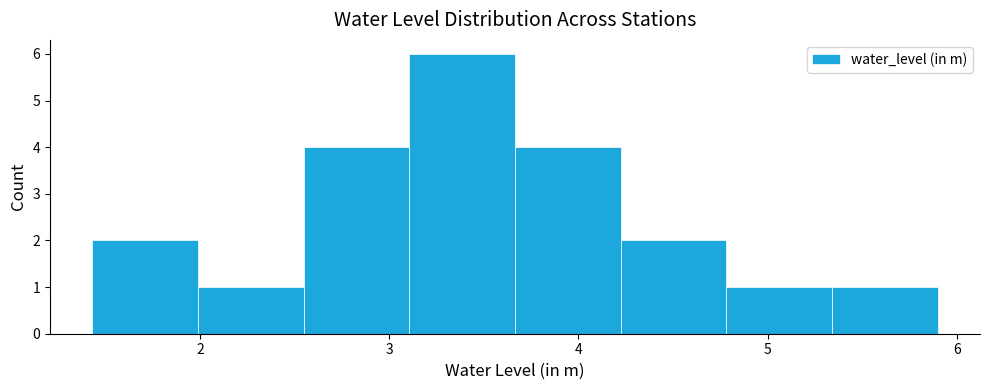

Reading left to right, list every bar in this chart as the range it spans on the x-axis followed by its height. Neither the bar edges nor the heights are printed on the chart, so give them approximately, as read against the axes.

1.4 to 2.0: 2
2.0 to 2.5: 1
2.5 to 3.1: 4
3.1 to 3.7: 6
3.7 to 4.2: 4
4.2 to 4.8: 2
4.8 to 5.3: 1
5.3 to 5.9: 1